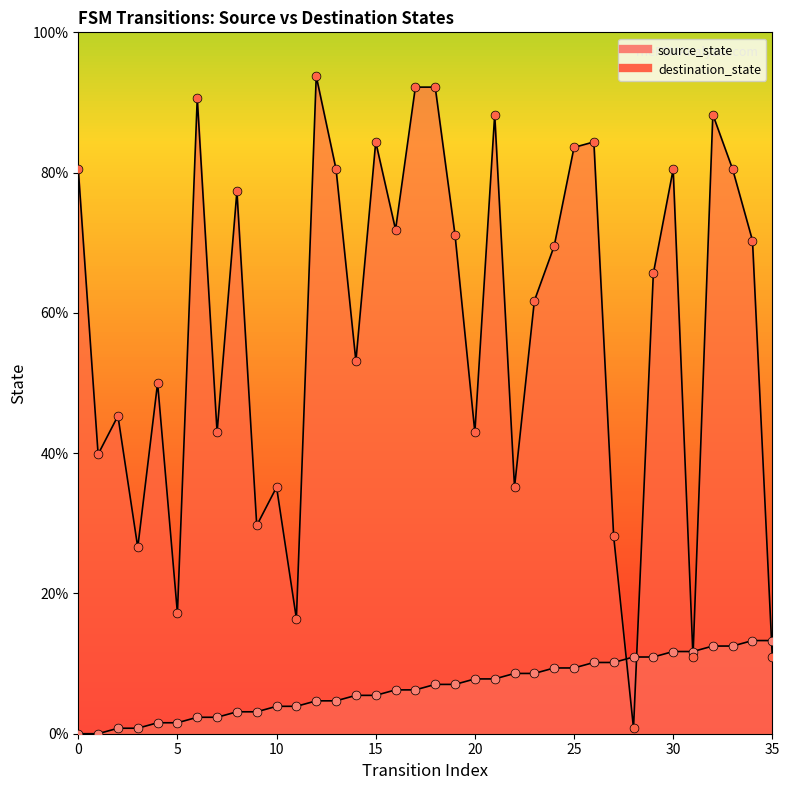

Which series contains the lowest Y value?

source_state